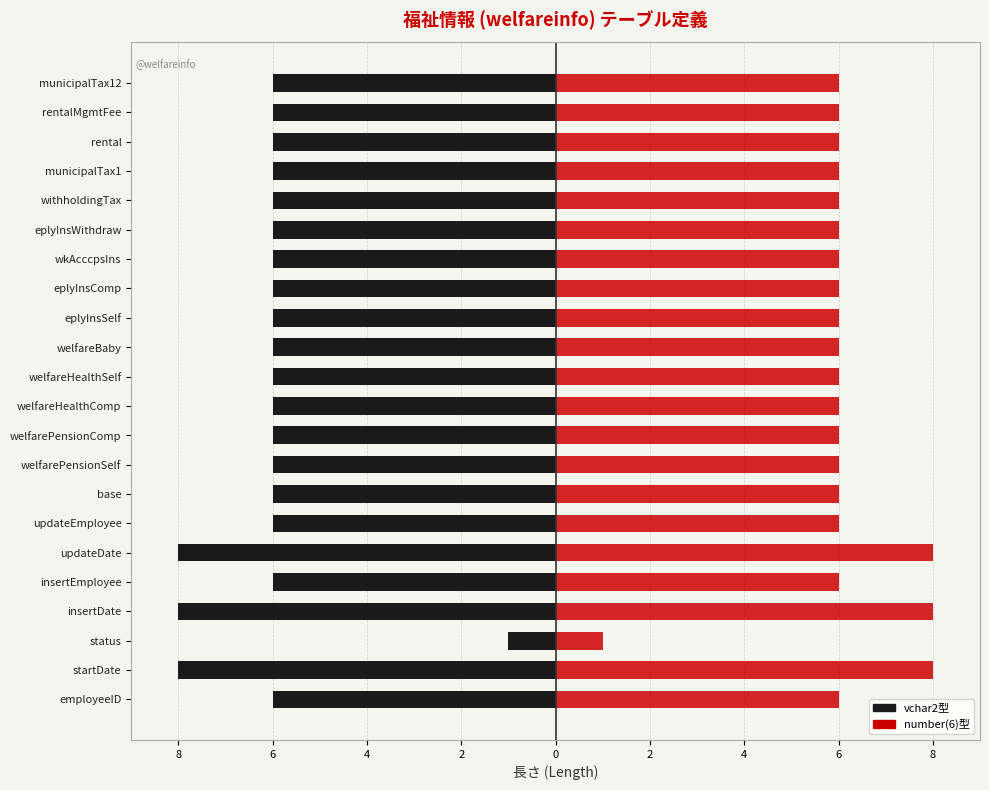

What is the difference between the maximum and minimum values?

7